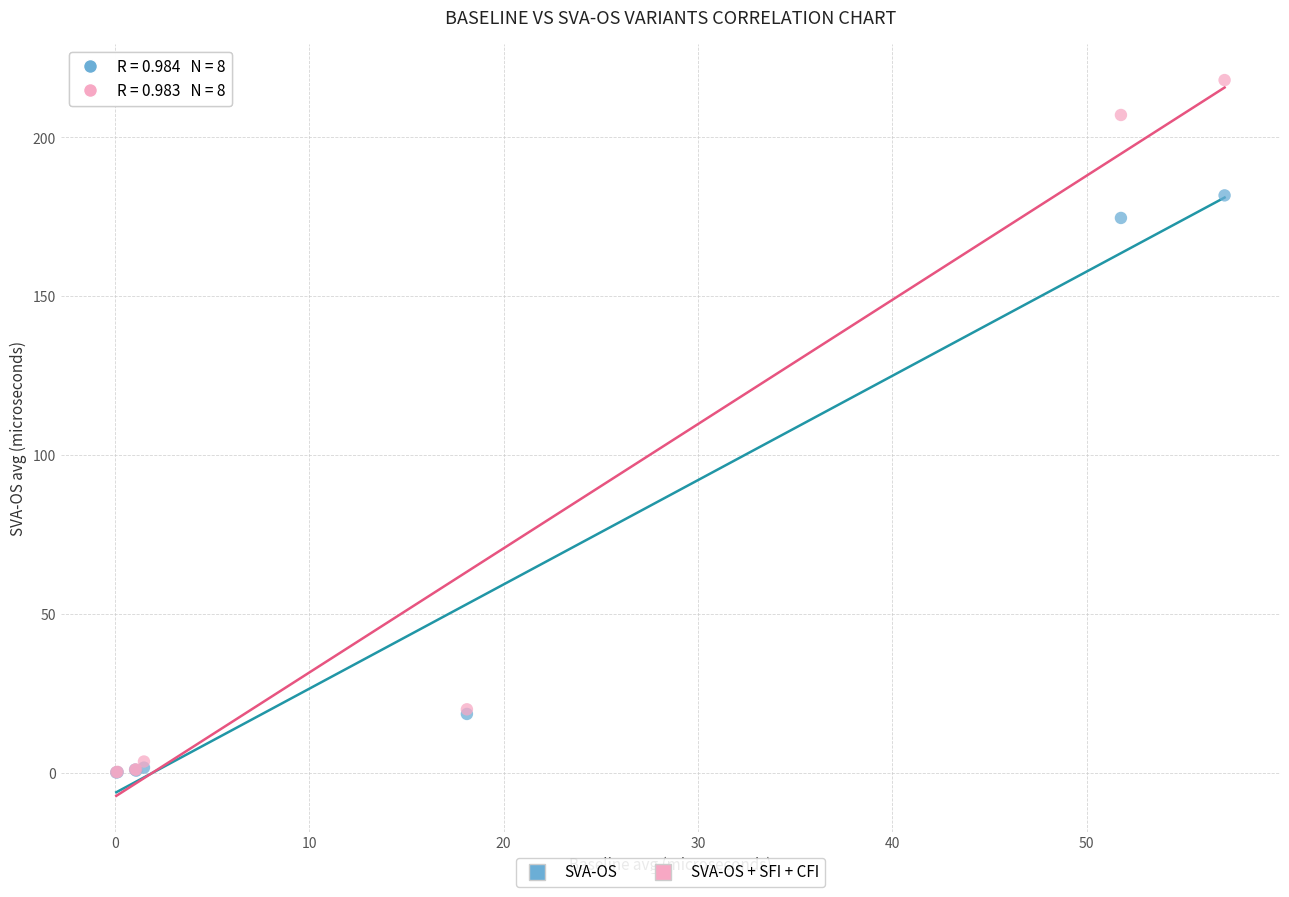

Which series contains the highest Y value?

SVA-OS + SFI + CFI